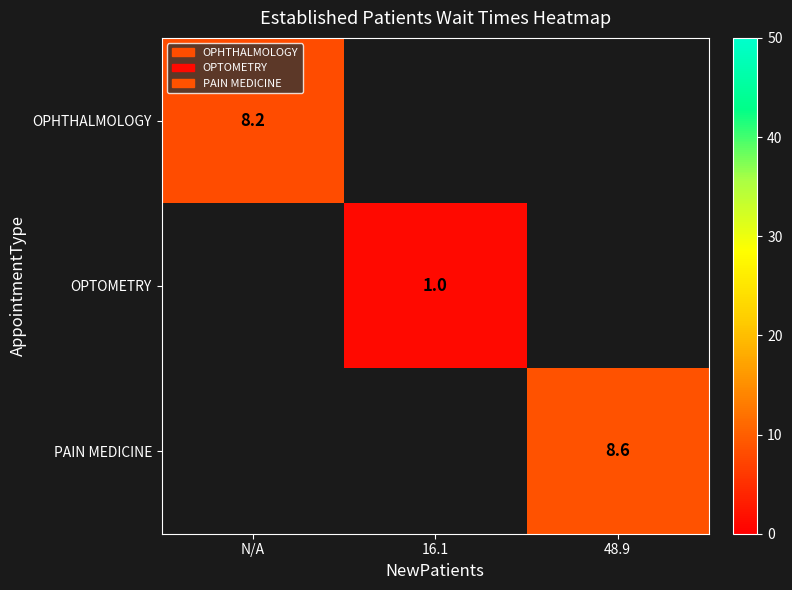

Is it true that OPTOMETRY equals 0.5 at 16.1?

False